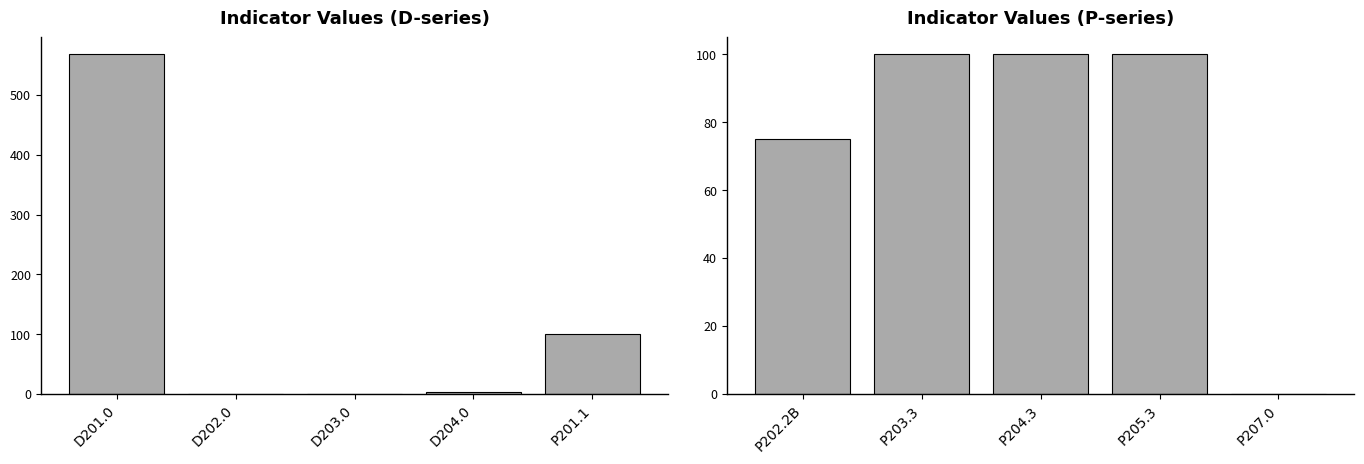

What position from the left is P207.0?

5